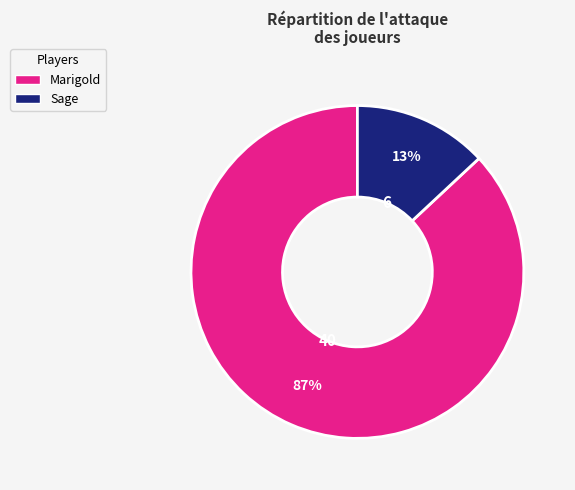

Is it true that Marigold is 80% of the pie?

False